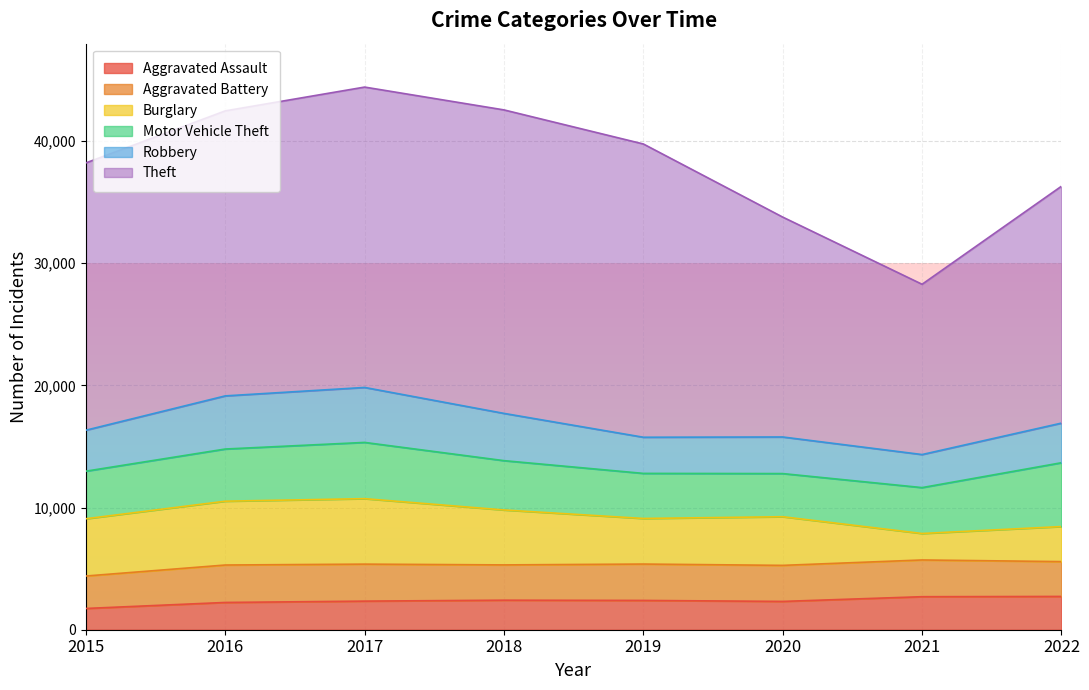

Rank the series by their maximum value, from highest to lowest.

Theft, Burglary, Motor Vehicle Theft, Robbery, Aggravated Battery, Aggravated Assault